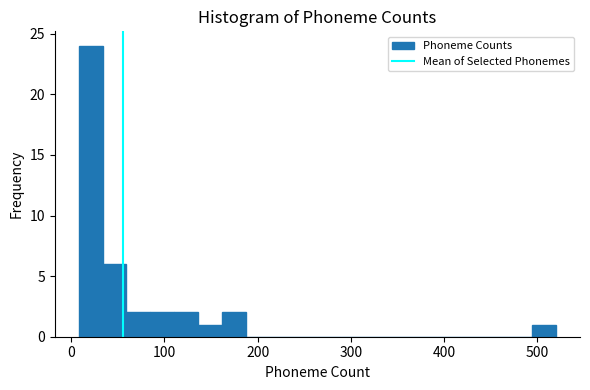

Read against the x-axis, roughly where is the centre of the tallest bar?

20